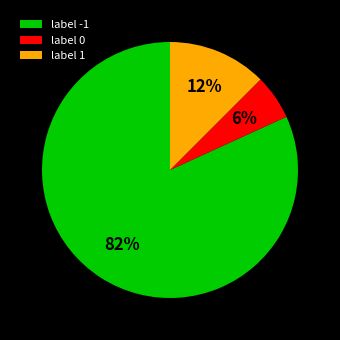

How many segments does this pie chart have?

3